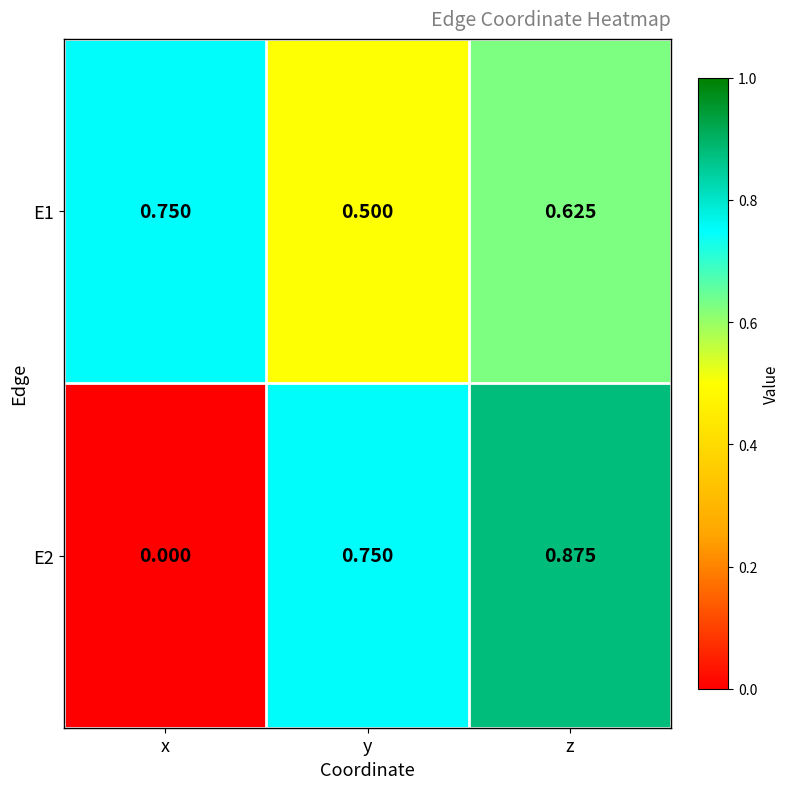

At which category is the sum across all series the highest?

z